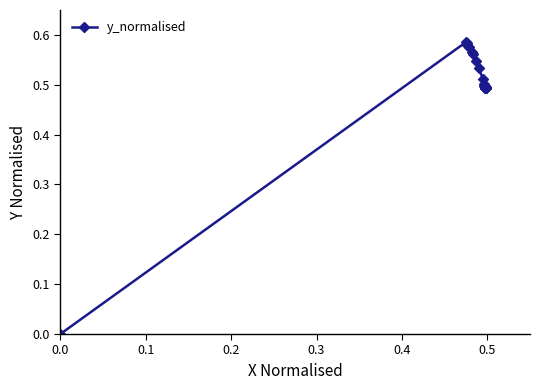

What is the value of the 5th point from the left?

0.6